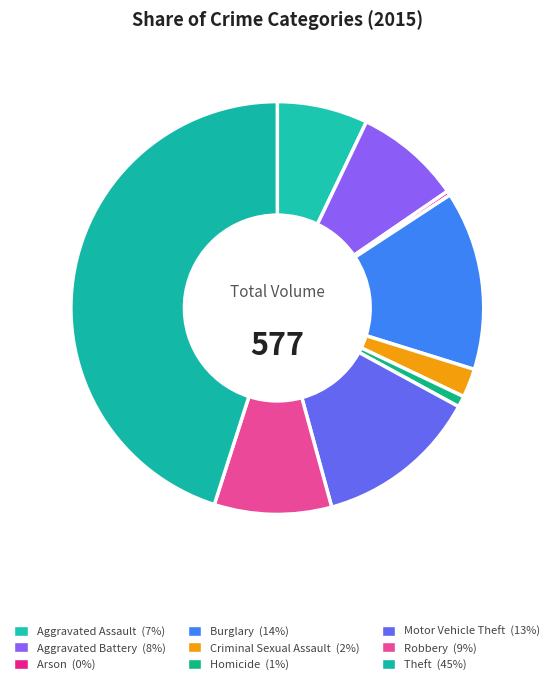

Combined, do Motor Vehicle Theft and Criminal Sexual Assault account for over 50%?

No